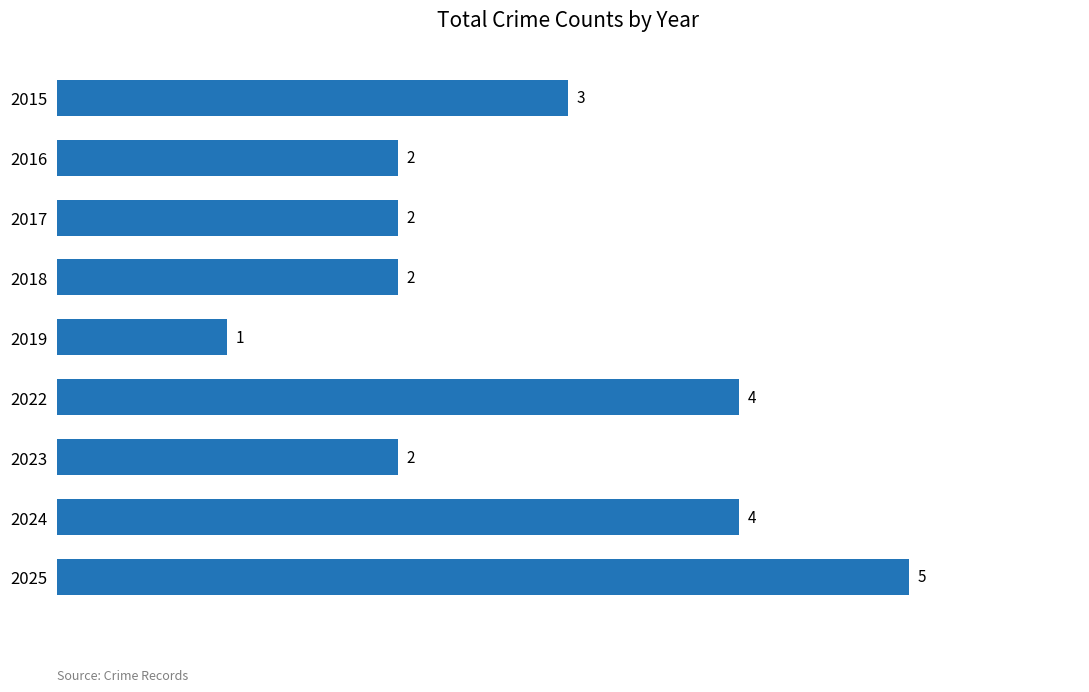

The chart shows a value of 1 at 2022. True or false?

False